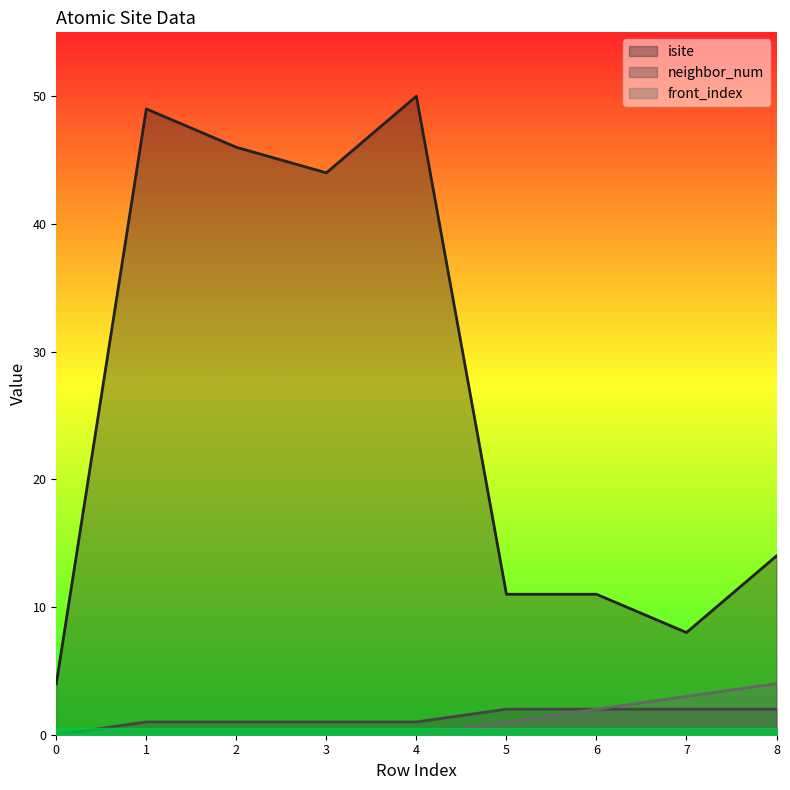

At which category does the chart reach its peak across all series?

4